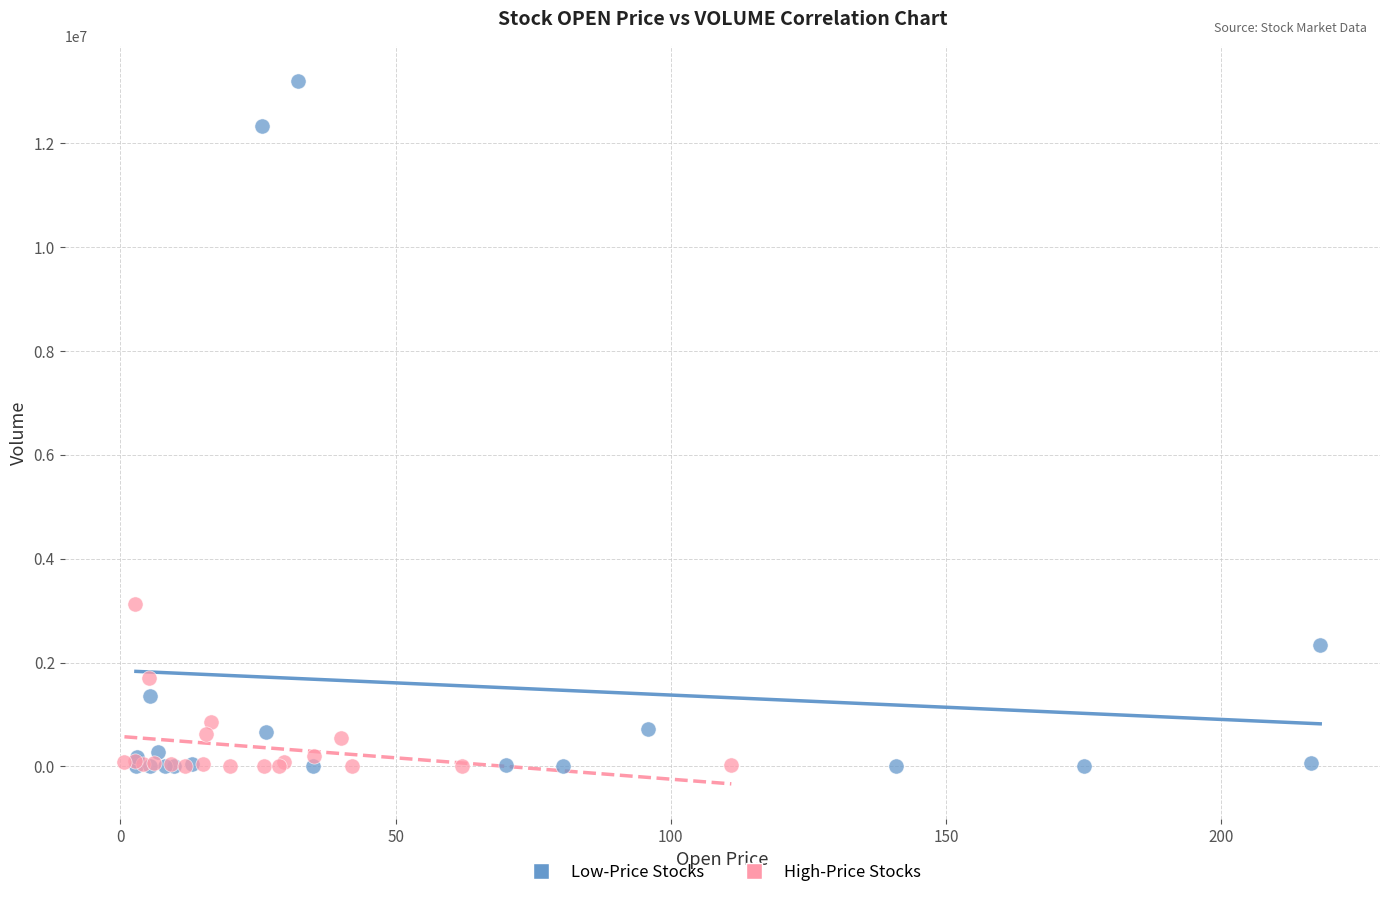

Which series has the largest Y range (max minus min)?

Low-Price Stocks